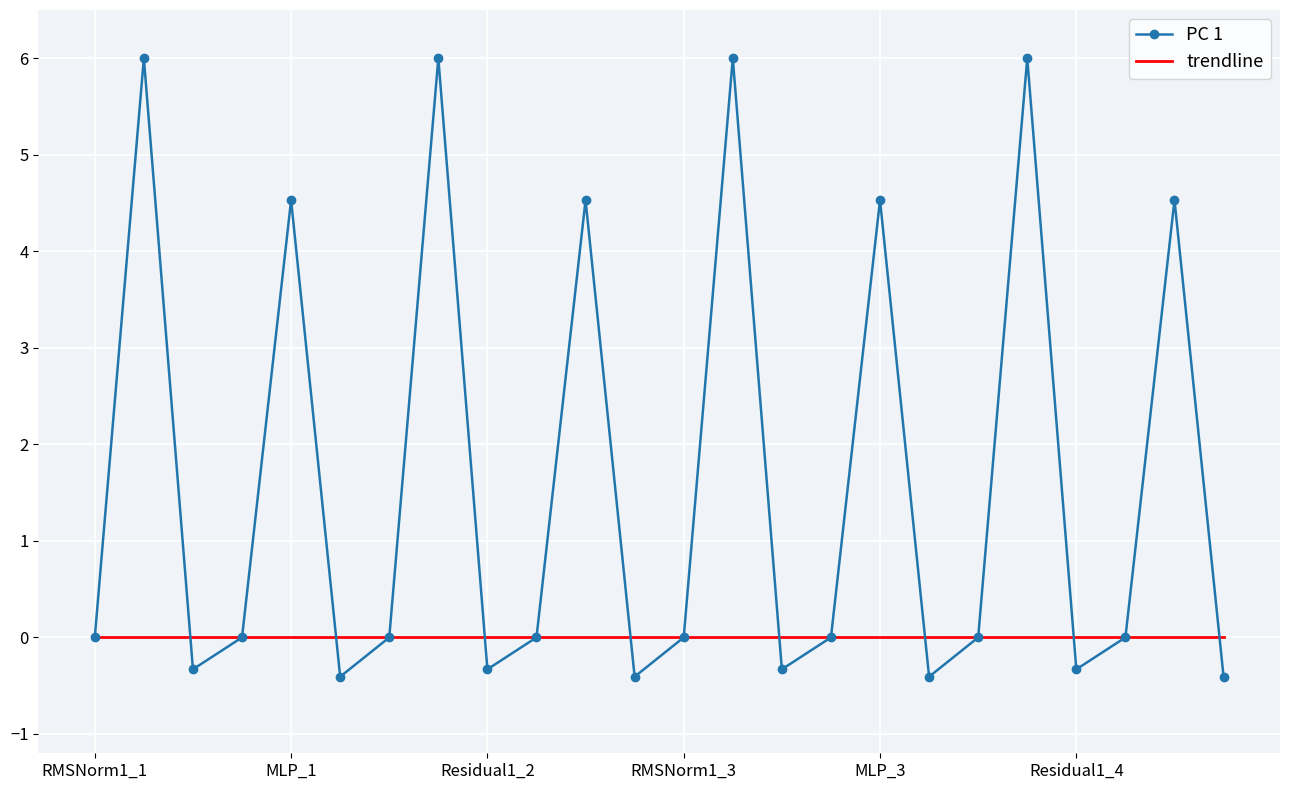

How many categories are shown in the chart?

24